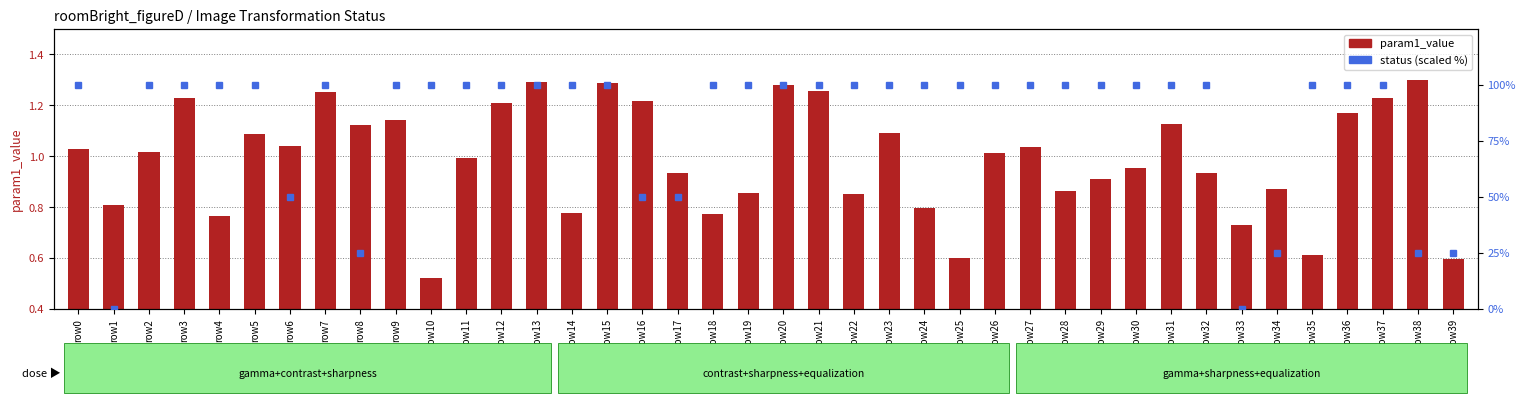

How many distinct data groups are displayed?

2